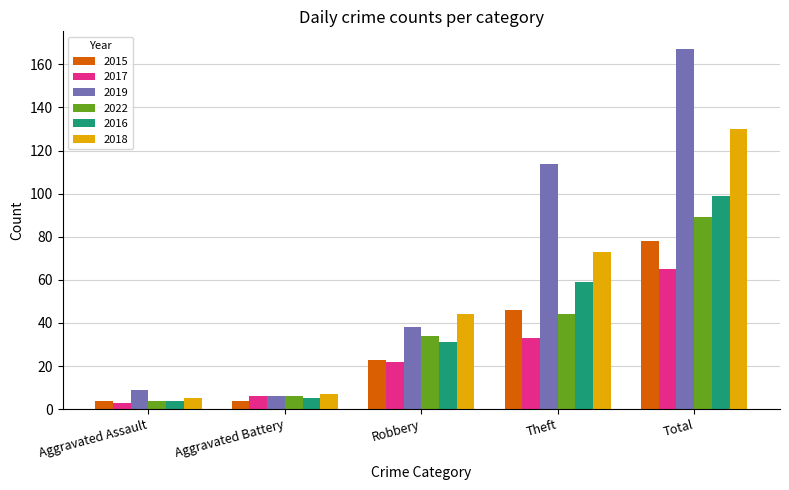

Reading left to right, list all the values displayed in this chart.

2015: Aggravated Assault=4	Aggravated Battery=4	Robbery=23	Theft=46	Total=78
2017: Aggravated Assault=3	Aggravated Battery=6	Robbery=22	Theft=33	Total=65
2019: Aggravated Assault=9	Aggravated Battery=6	Robbery=38	Theft=114	Total=167
2022: Aggravated Assault=4	Aggravated Battery=6	Robbery=34	Theft=44	Total=89
2016: Aggravated Assault=4	Aggravated Battery=5	Robbery=31	Theft=59	Total=99
2018: Aggravated Assault=5	Aggravated Battery=7	Robbery=44	Theft=73	Total=130